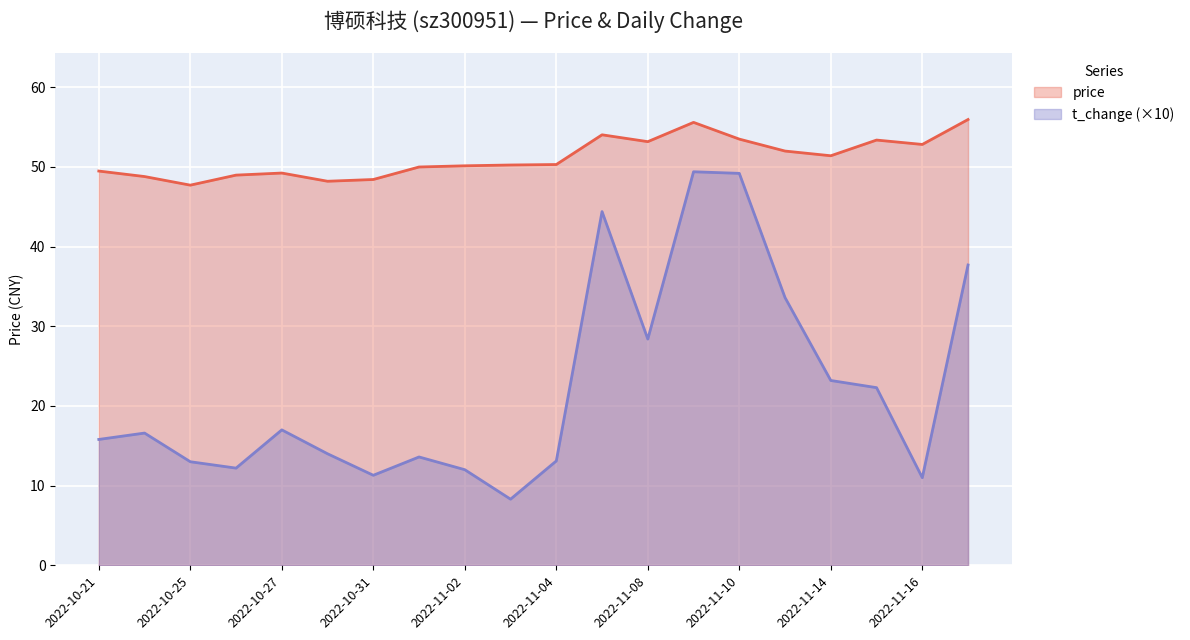

Rank the categories by price value from lowest to highest.

2022-10-25, 2022-10-28, 2022-10-31, 2022-10-24, 2022-10-26, 2022-10-27, 2022-10-21, 2022-11-01, 2022-11-02, 2022-11-03, 2022-11-04, 2022-11-14, 2022-11-11, 2022-11-16, 2022-11-08, 2022-11-15, 2022-11-10, 2022-11-07, 2022-11-09, 2022-11-17